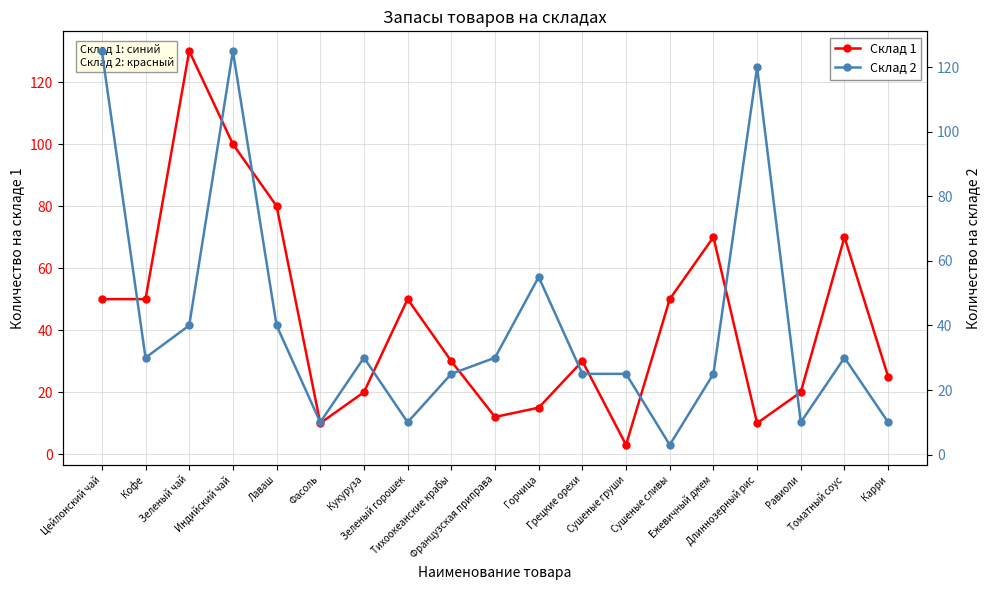

Is this an area chart (filled region under the line)?

No